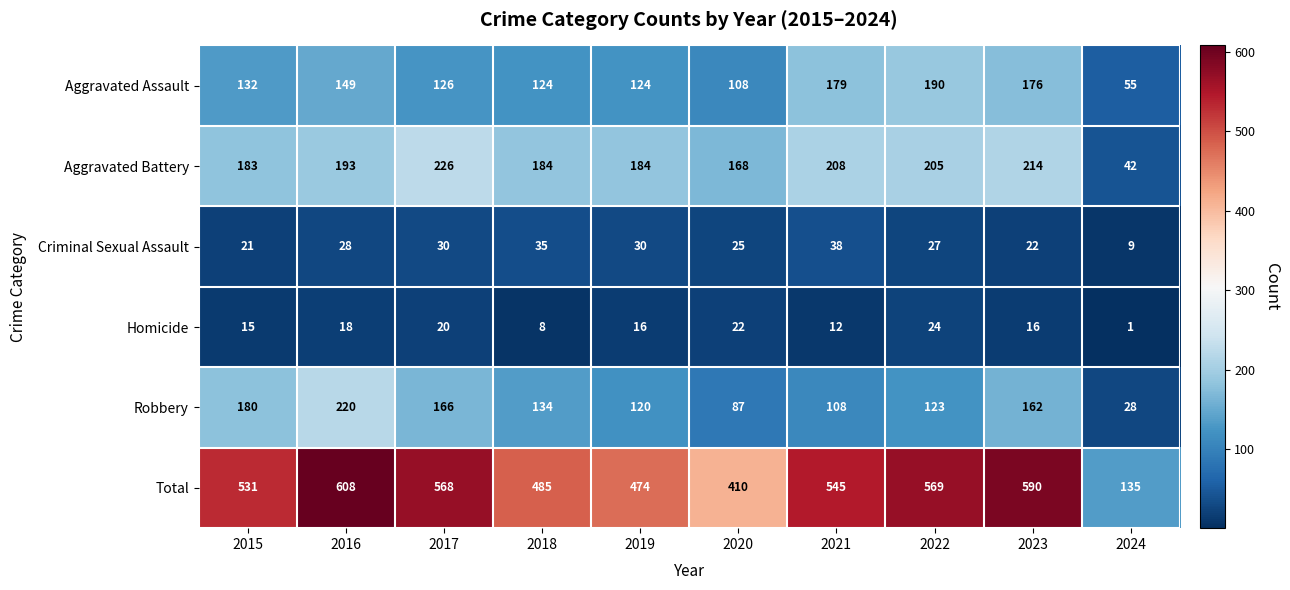

What value does the Aggravated Battery series have at 2016?

193